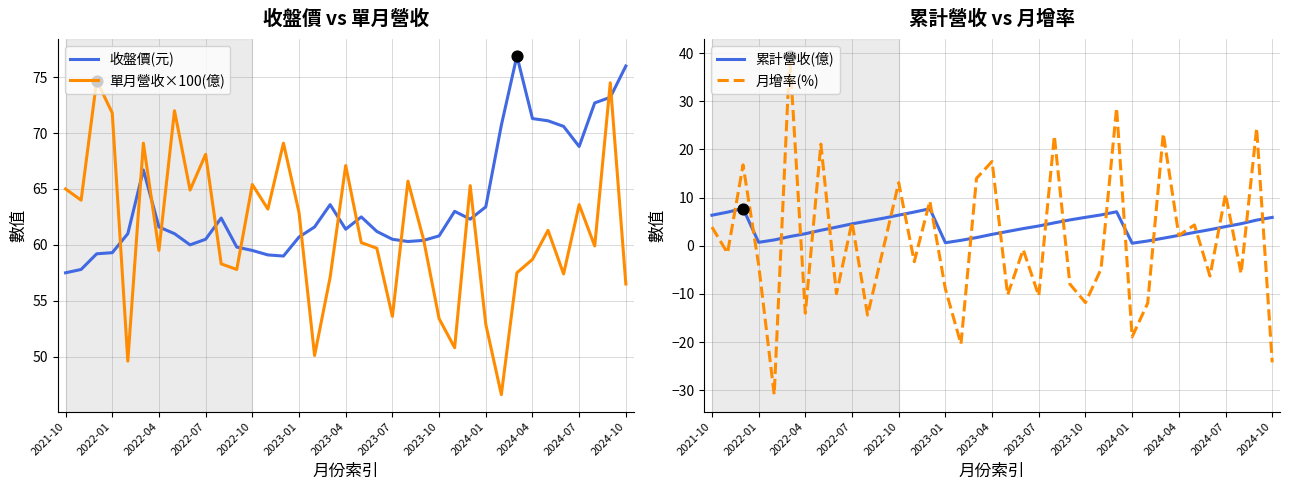

Which series has the largest total across all categories?

收盤價(元)